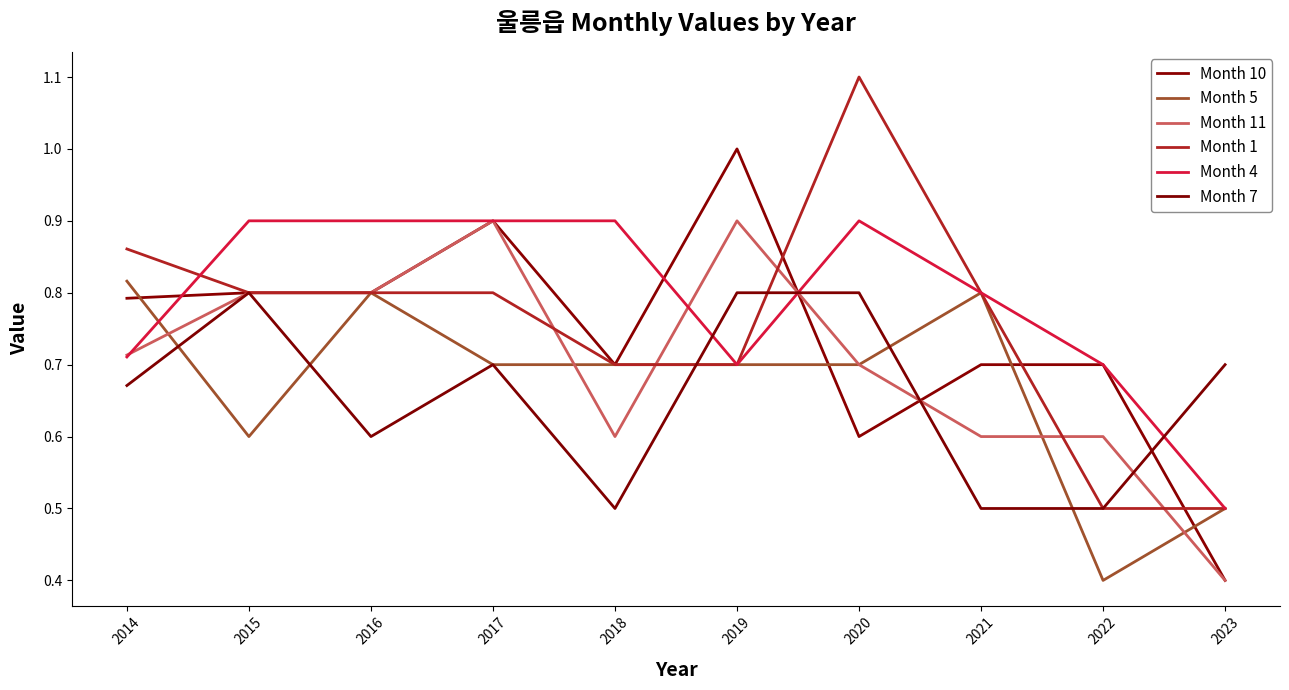

At which category does Month 7 reach its first local valley?

2016